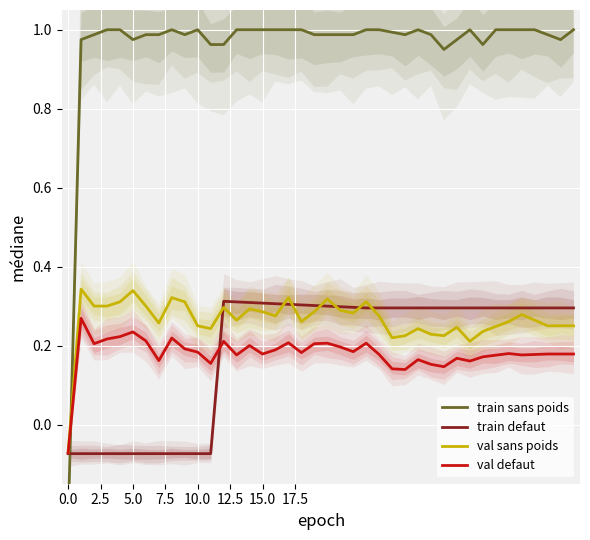

Reading left to right, what are all the values shown in this chart?

train sans poids: -0.2	1.0	1.0	1.0	1.0	1.0	1.0	1.0	1.0	1.0	1.0	1.0	1.0	1.0	1.0	1.0	1.0	1.0	1.0	1.0	1.0	1.0	1.0	1.0	1.0	1.0	1.0	1.0	1.0	1.0	1.0	1.0	1.0	1.0	1.0	1.0	1.0	1.0	1.0	1.0
train defaut: -0.1	-0.1	-0.1	-0.1	-0.1	-0.1	-0.1	-0.1	-0.1	-0.1	-0.1	-0.1	0.3	0.3	0.3	0.3	0.3	0.3	0.3	0.3	0.3	0.3	0.3	0.3	0.3	0.3	0.3	0.3	0.3	0.3	0.3	0.3	0.3	0.3	0.3	0.3	0.3	0.3	0.3	0.3
val sans poids: -0.1	0.3	0.3	0.3	0.3	0.3	0.3	0.3	0.3	0.3	0.2	0.2	0.3	0.3	0.3	0.3	0.3	0.3	0.3	0.3	0.3	0.3	0.3	0.3	0.3	0.2	0.2	0.2	0.2	0.2	0.2	0.2	0.2	0.2	0.3	0.3	0.3	0.2	0.2	0.2
val defaut: -0.1	0.3	0.2	0.2	0.2	0.2	0.2	0.2	0.2	0.2	0.2	0.2	0.2	0.2	0.2	0.2	0.2	0.2	0.2	0.2	0.2	0.2	0.2	0.2	0.2	0.1	0.1	0.2	0.2	0.1	0.2	0.2	0.2	0.2	0.2	0.2	0.2	0.2	0.2	0.2